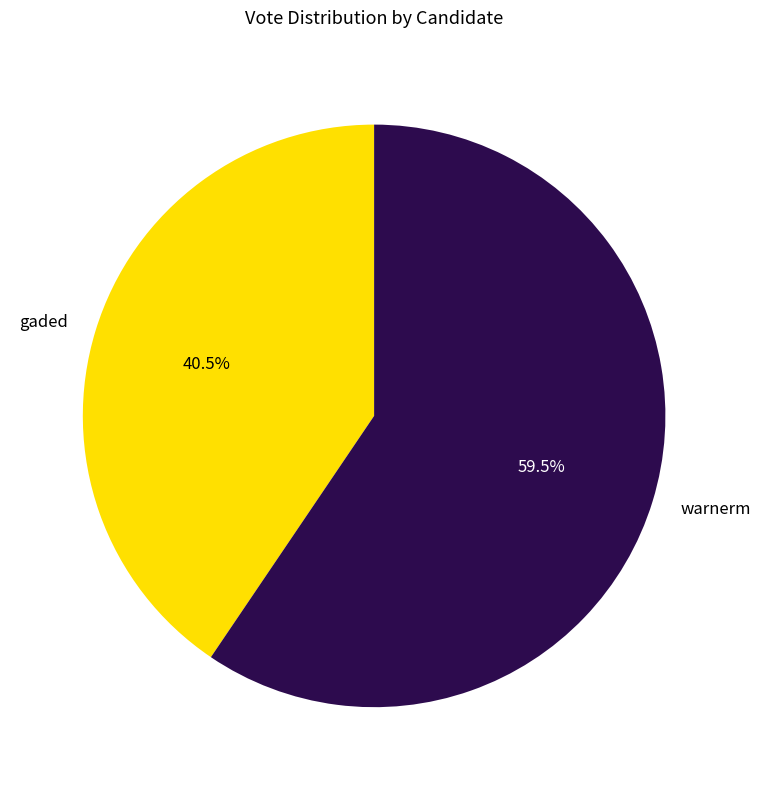

What is the smallest slice in the pie chart?

gaded